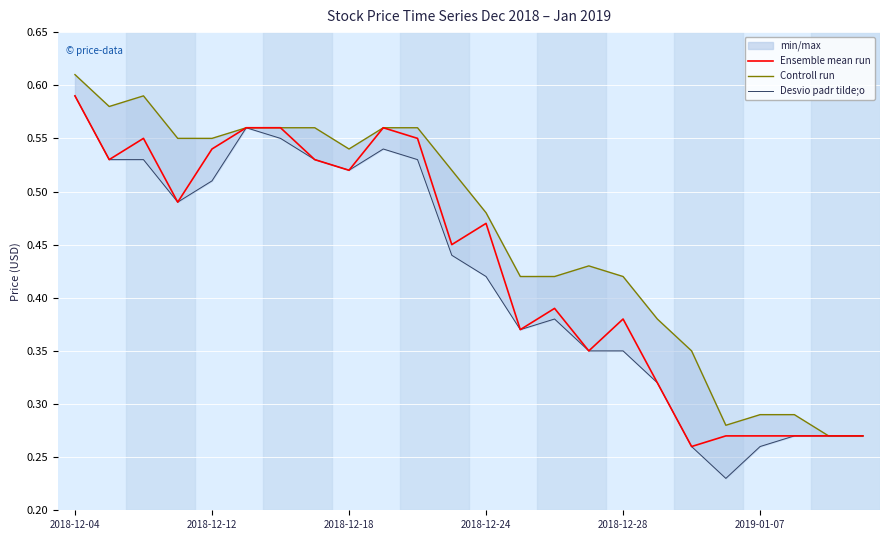

What is the minimum value for Ensemble mean run?

0.3